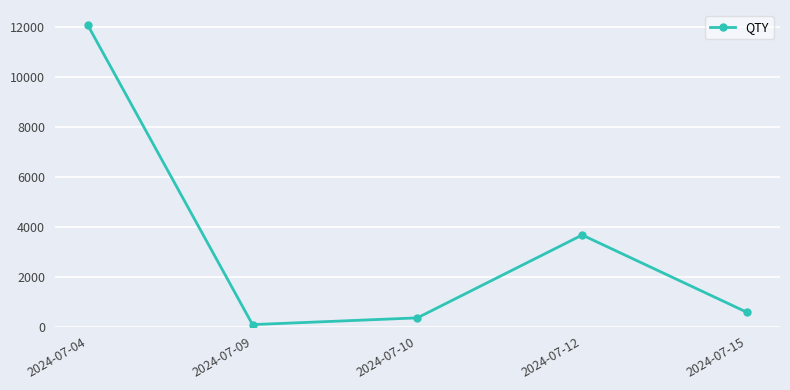

How many points are lower than both their immediate neighbors (excluding endpoints)?

1